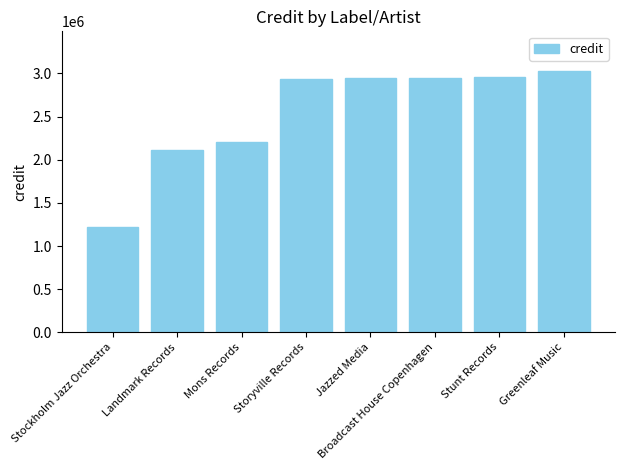

What position from the right is Broadcast House Copenhagen?

3